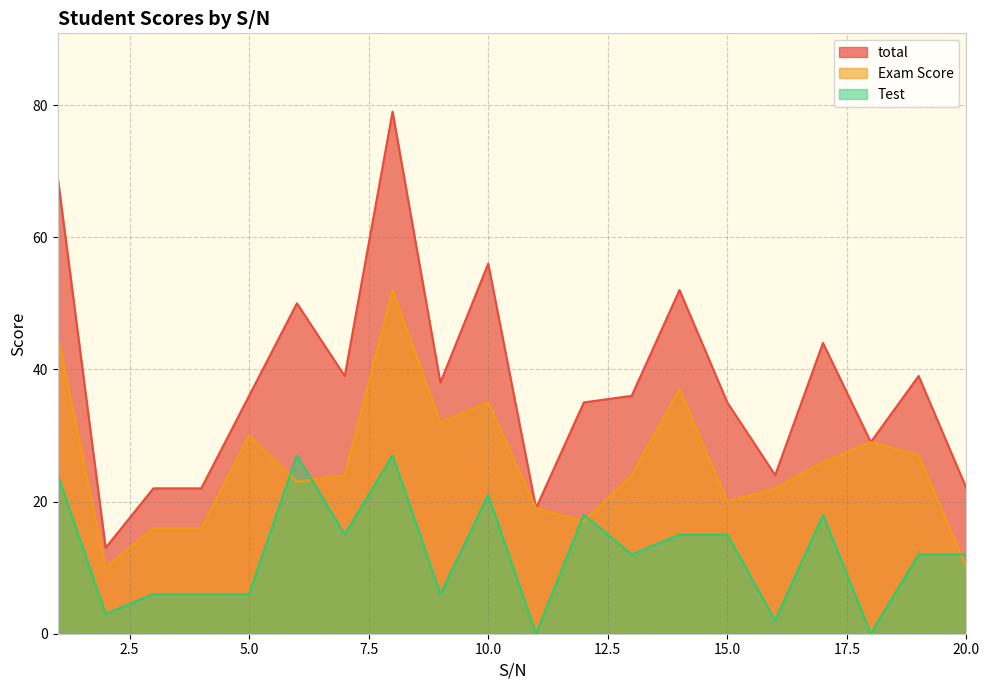

What are all the series names shown in the legend?

total, Exam Score, Test